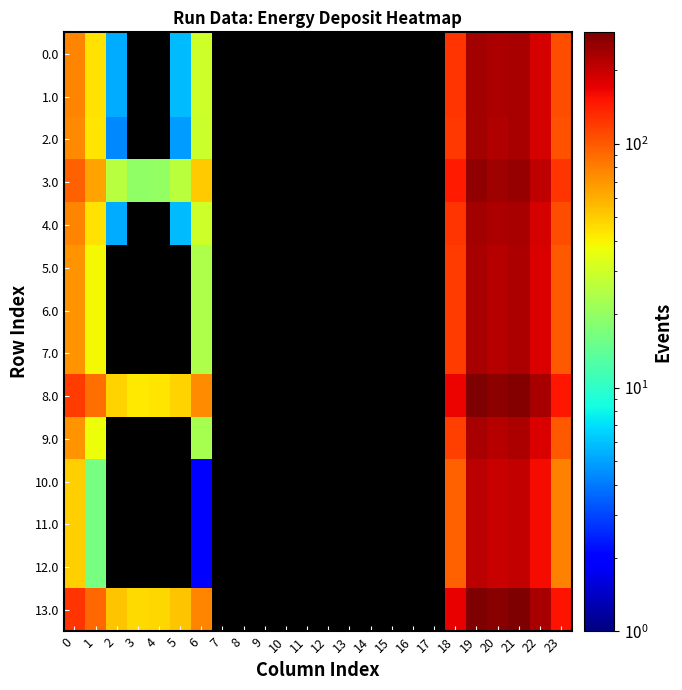

What is the maximum value shown in the chart?

286.5